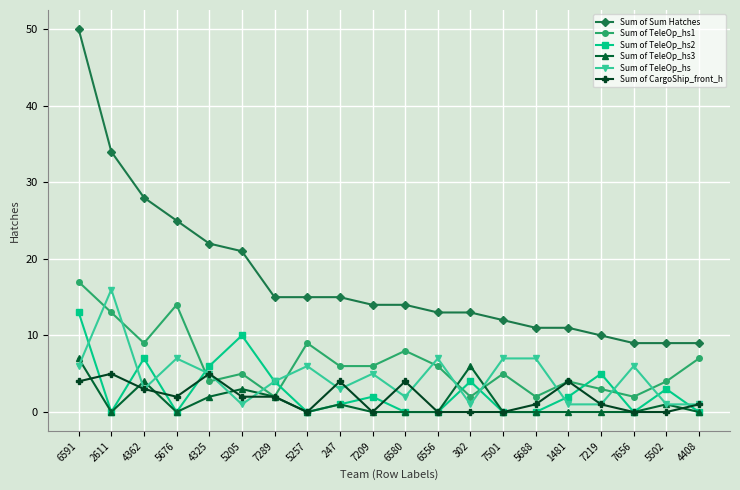

At which category does Sum of TeleOp_hs1 reach its first local peak?

5676